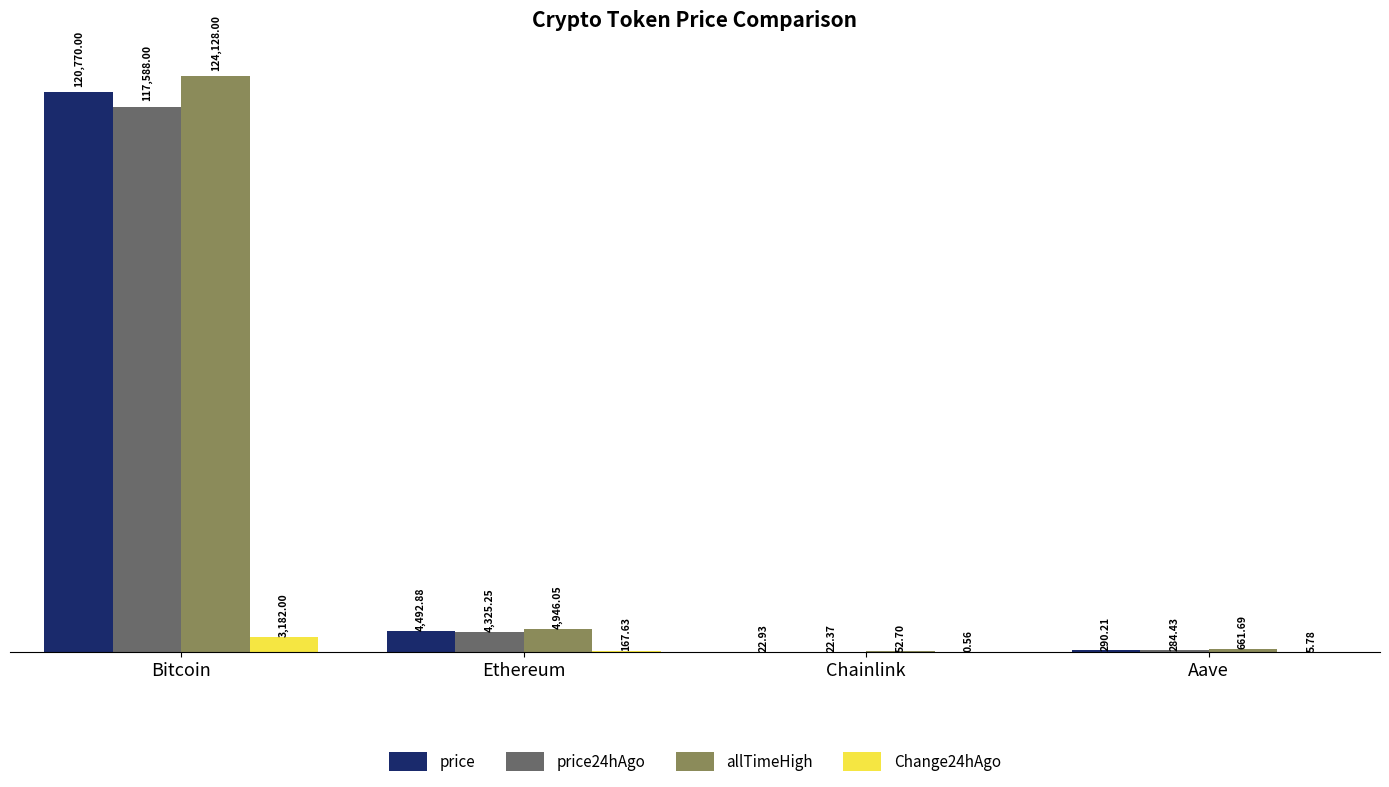

What is the sum of all allTimeHigh values?

129788.4